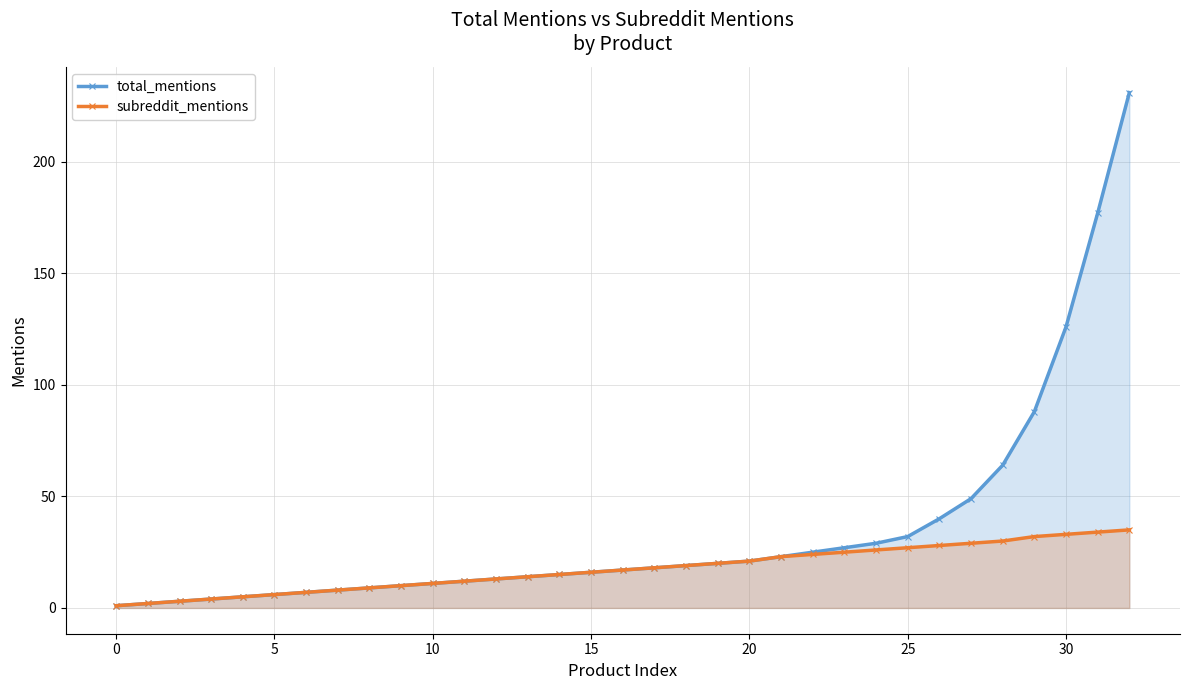

Reading right to left, transcribe all the data shown in this chart.

total_mentions: 231	177	126	88	64	49	40	32	29	27	25	23	21	20	19	18	17	16	15	14	13	12	11	10	9	8	7	6	5	4	3	2	1
subreddit_mentions: 35	34	33	32	30	29	28	27	26	25	24	23	21	20	19	18	17	16	15	14	13	12	11	10	9	8	7	6	5	4	3	2	1